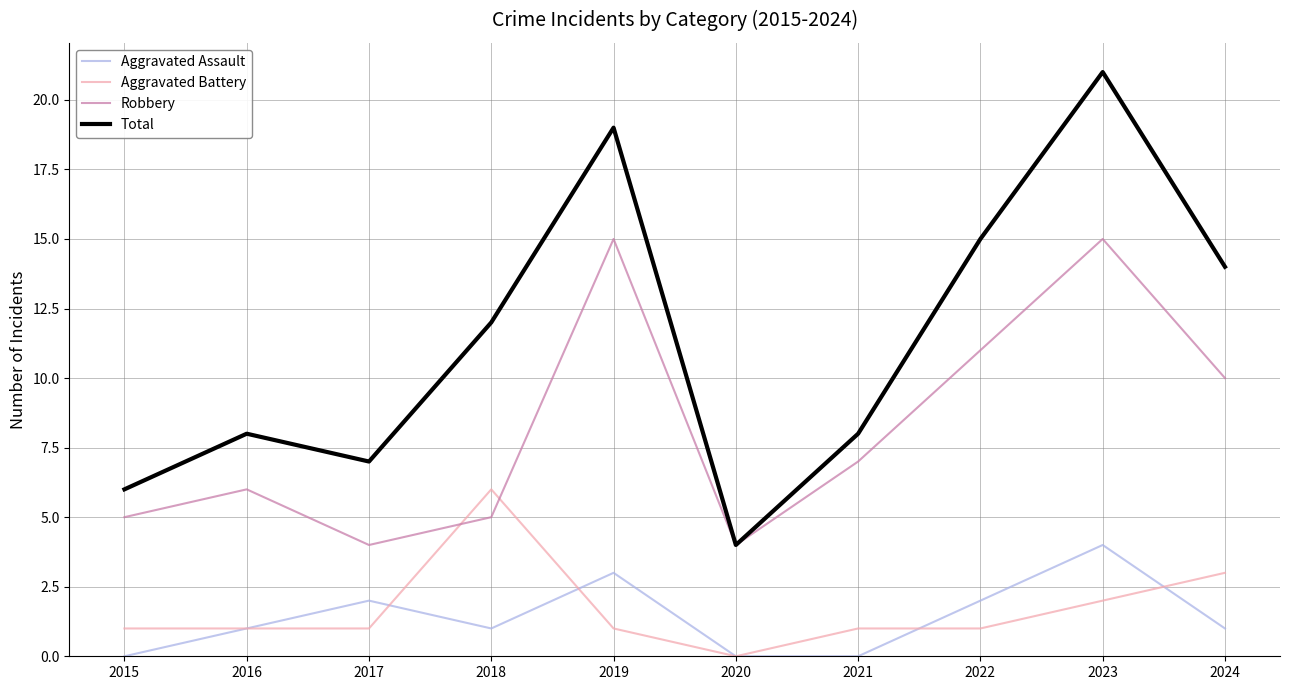

Is it true that Total equals 4 at 2020?

True